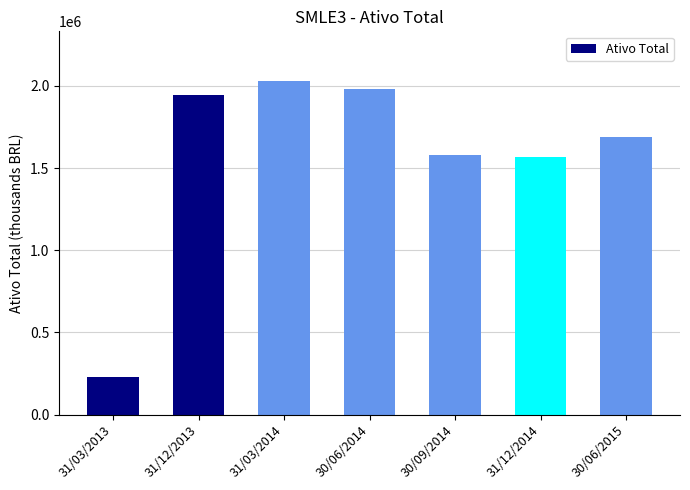

How many data points are less than 1689083?

3